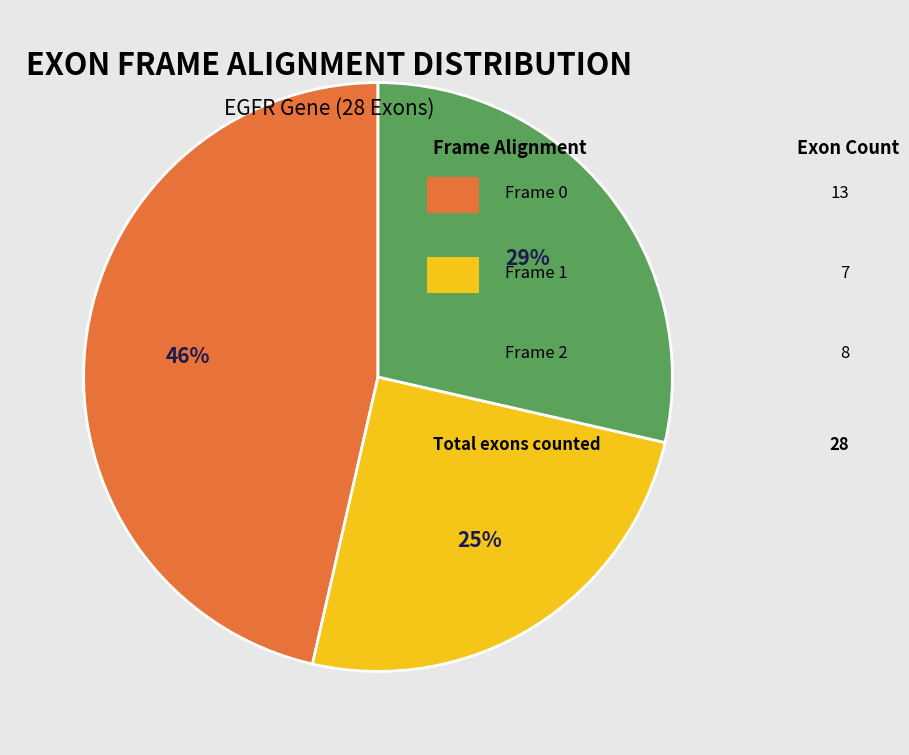

Does any single category account for the majority?

No